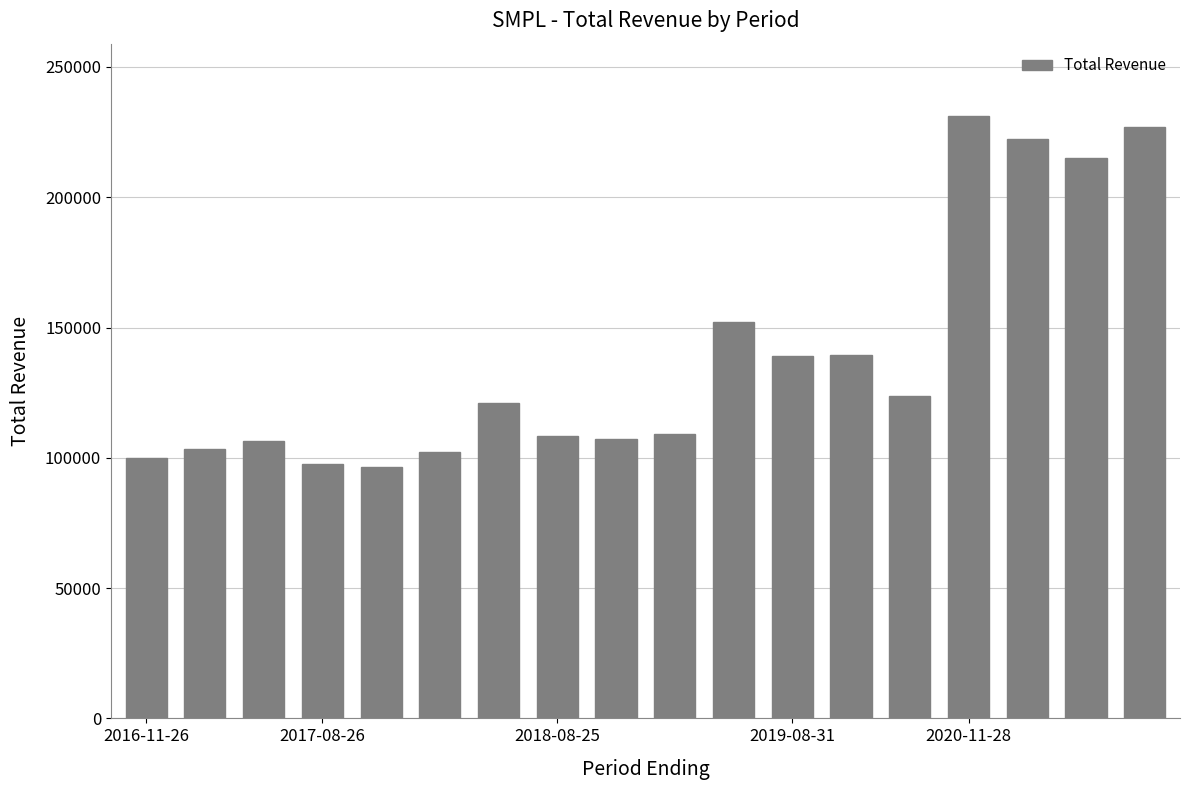

What is the greatest value displayed?

231200